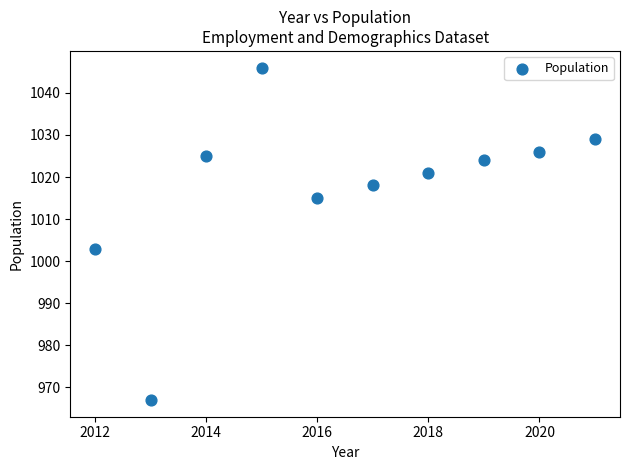

What Y value in the scatter plot is closest to 1006?

1003